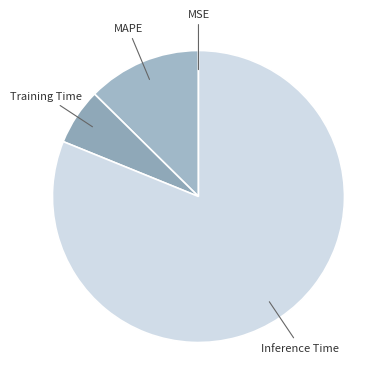

How many slices are in this pie chart?

4